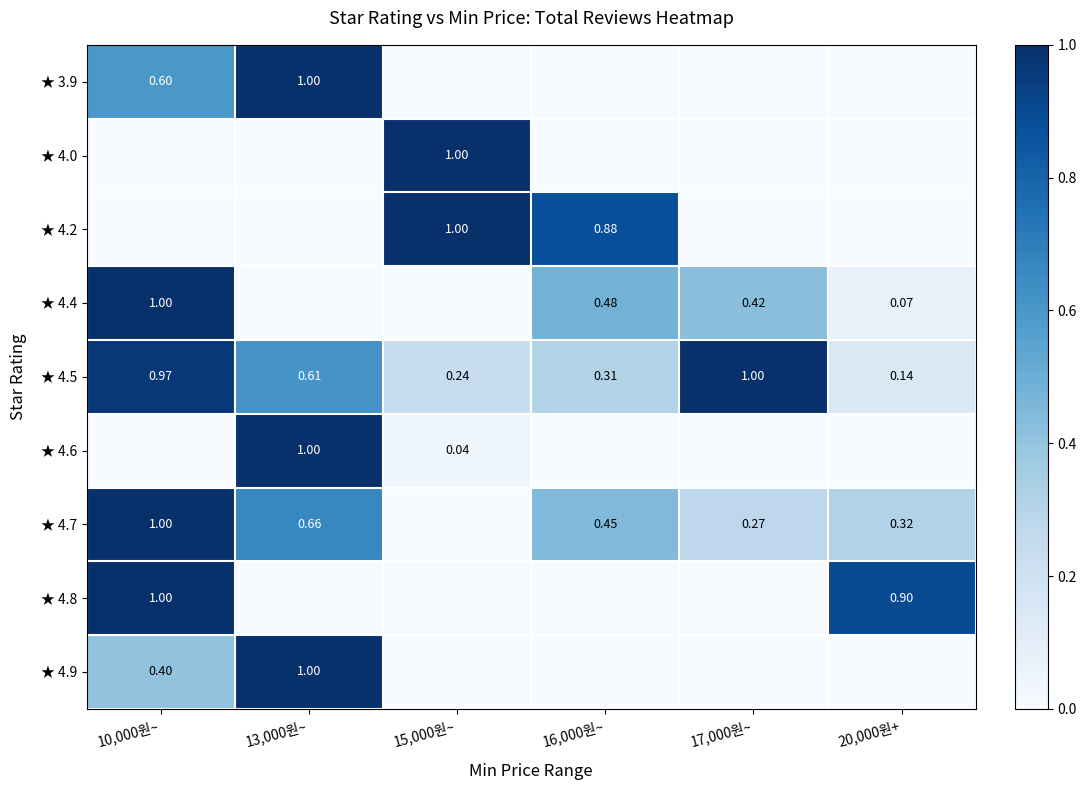

Is it true that ★ 4.2 equals 0.0 at 20,000원+?

True